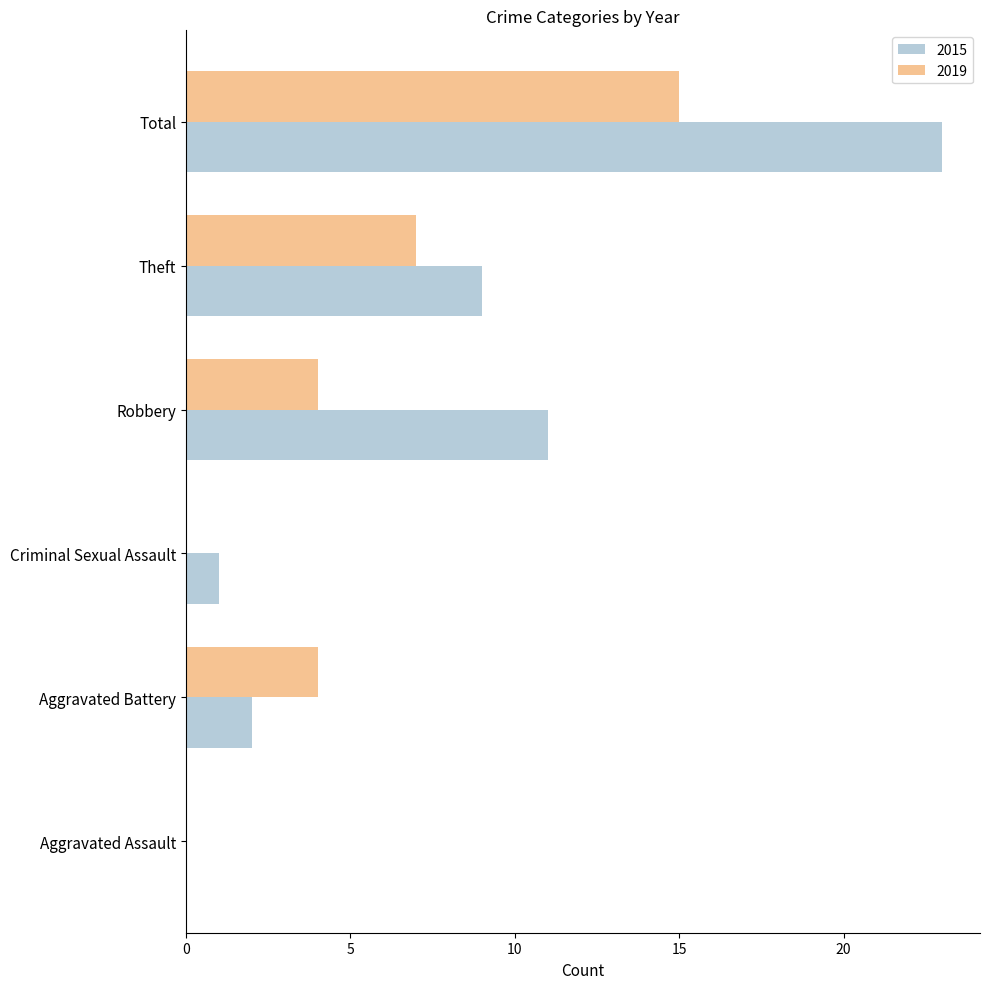

What is the total value across all series at Theft?

16